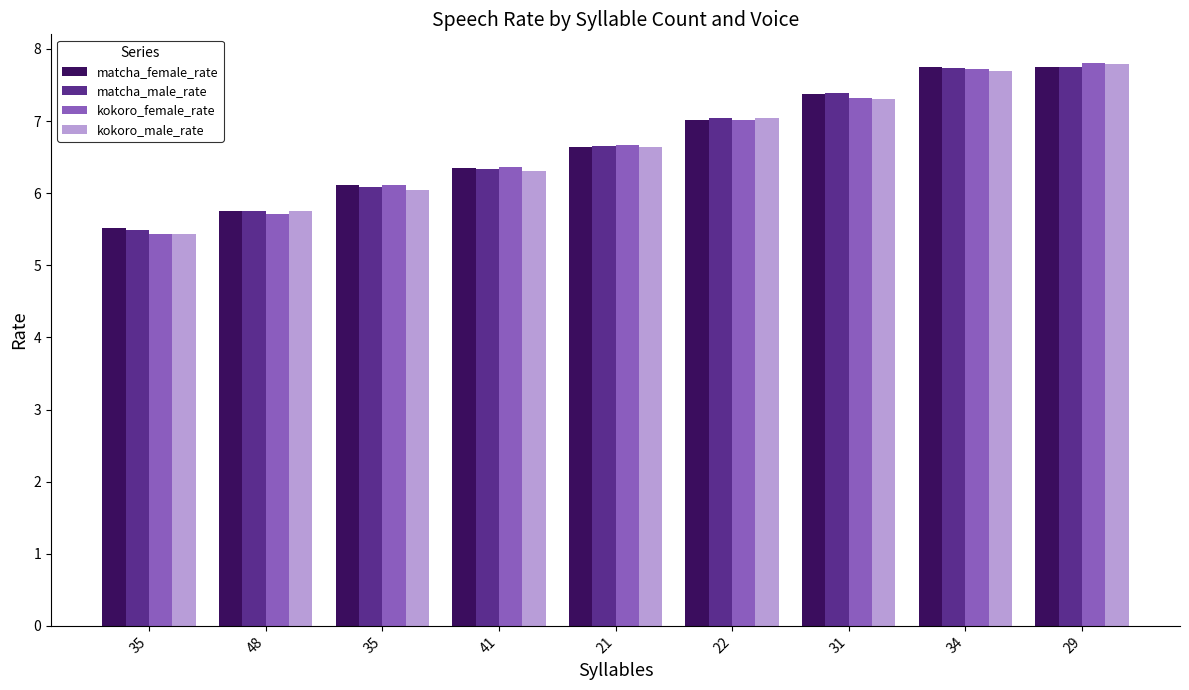

What are all the series names shown in the legend?

matcha_female_rate, matcha_male_rate, kokoro_female_rate, kokoro_male_rate